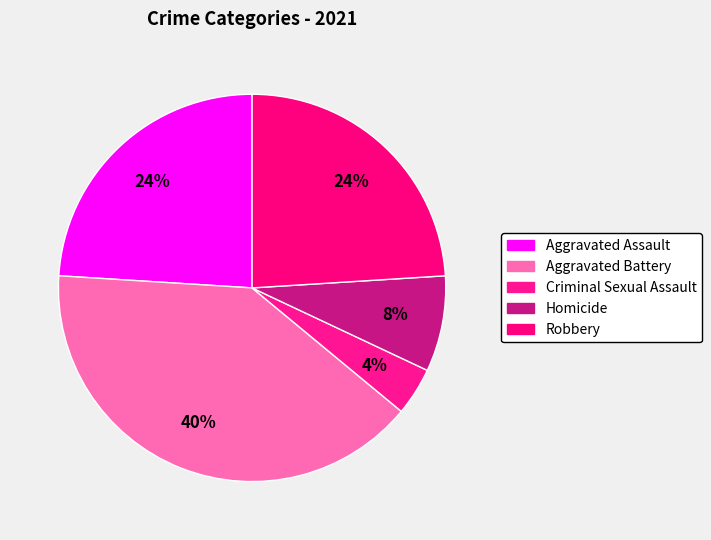

To the nearest percent, what is the average slice percentage?

20%